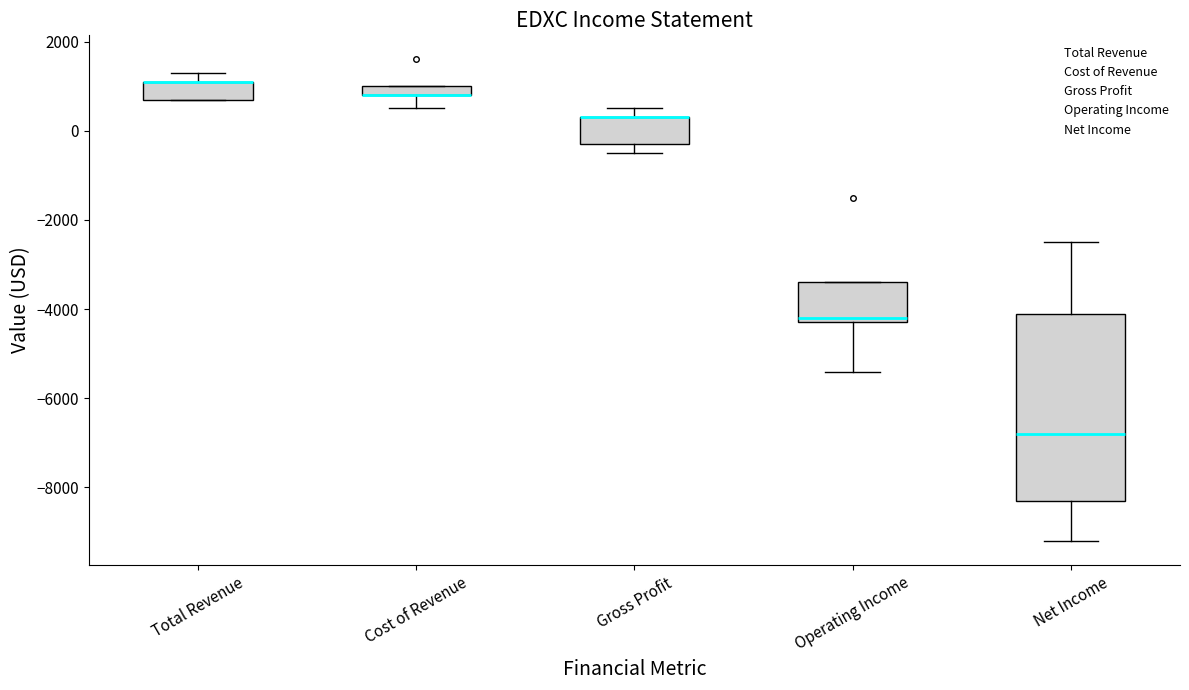

Where is the upper edge of the box for Gross Profit on the y-axis? The values are not printed on the chart, so give them approximately, as read against the axis.

400